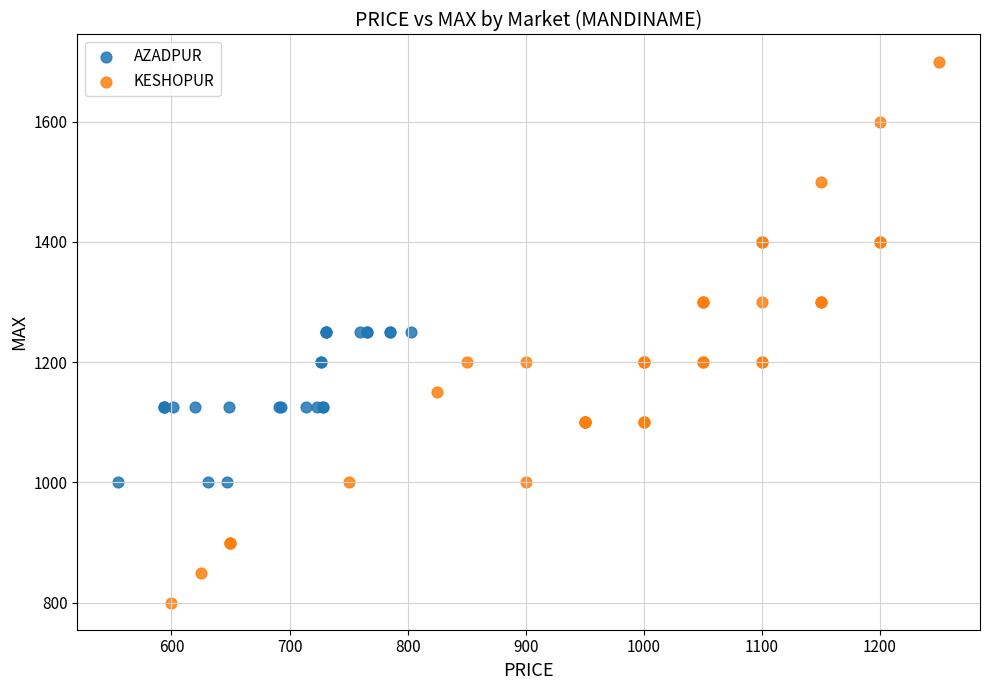

Which series contains the lowest Y value?

KESHOPUR